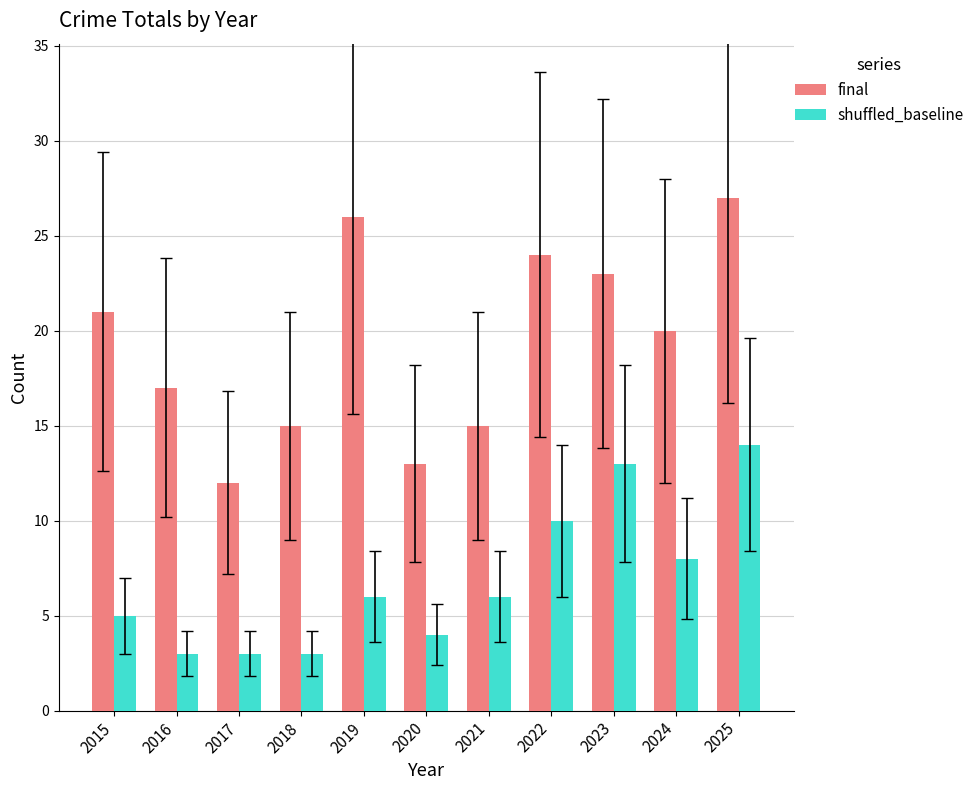

Reading right to left, list all the values displayed in this chart.

final: 27	20	23	24	15	13	26	15	12	17	21
shuffled_baseline: 14	8	13	10	6	4	6	3	3	3	5